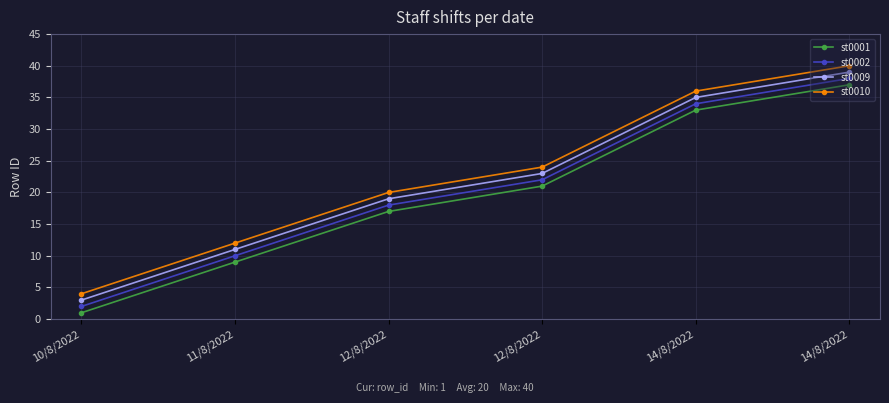

At which label is st0009 closest to 21?

12/8/2022